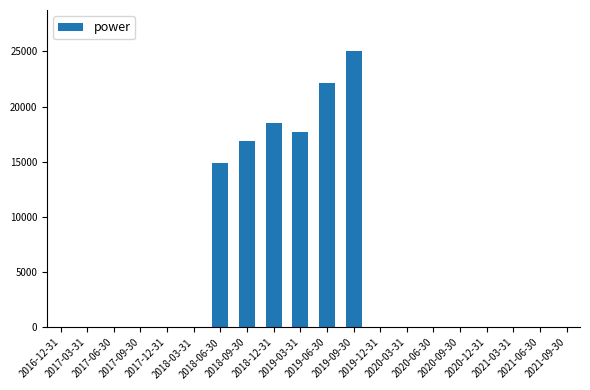

What is the maximum value shown in the chart?

25000